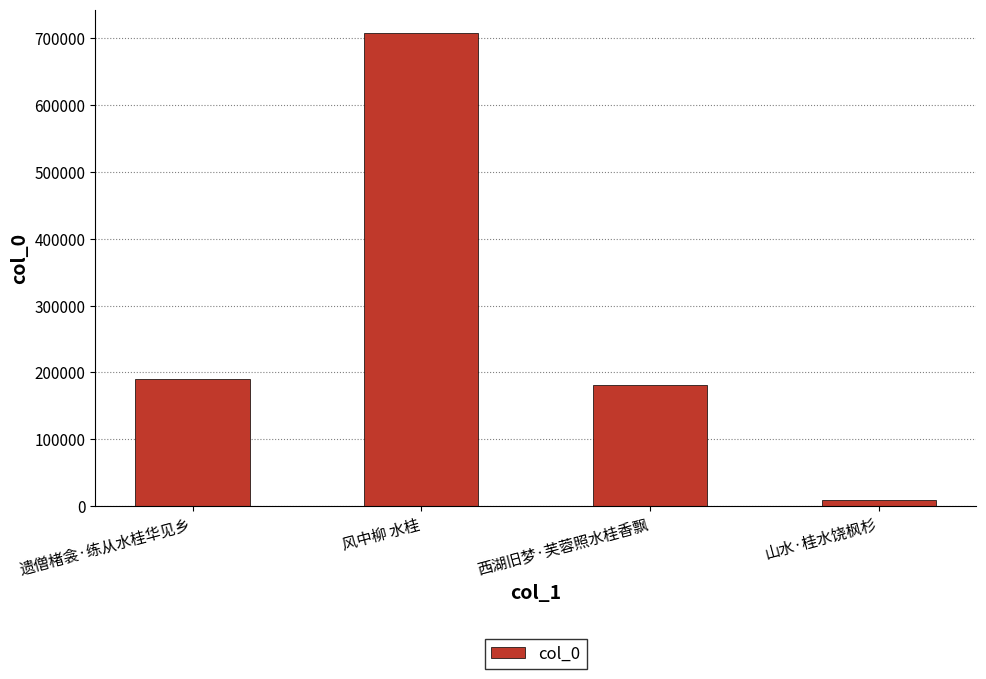

Does the chart contain any negative values?

No